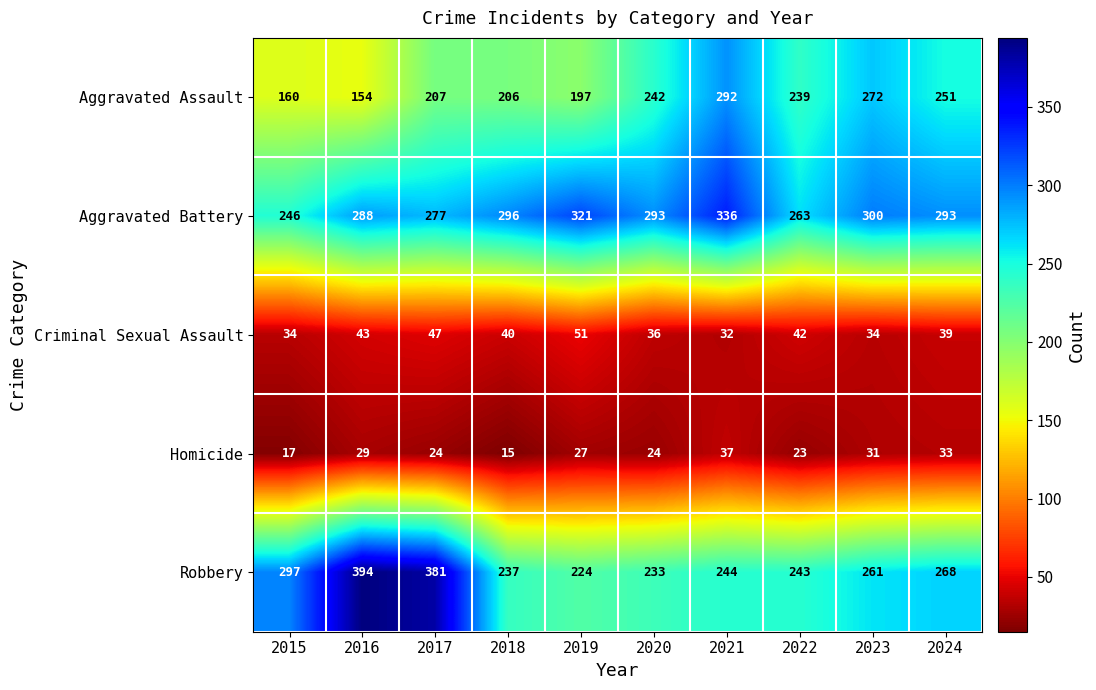

What is the spread (max minus min) of values at 2018?

281